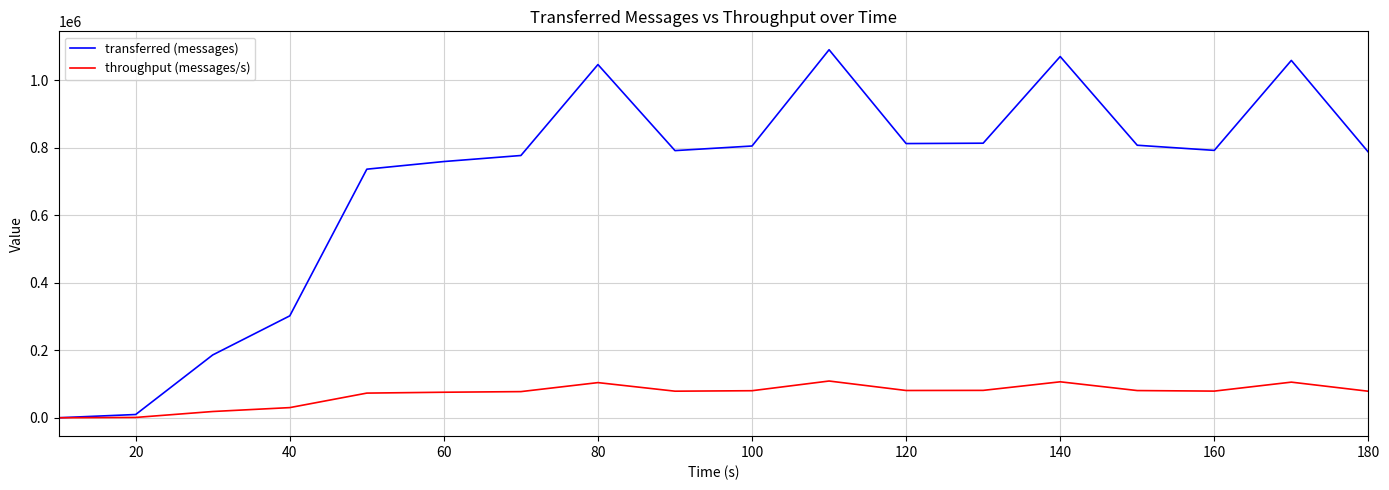

How many lines are shown in the chart?

2